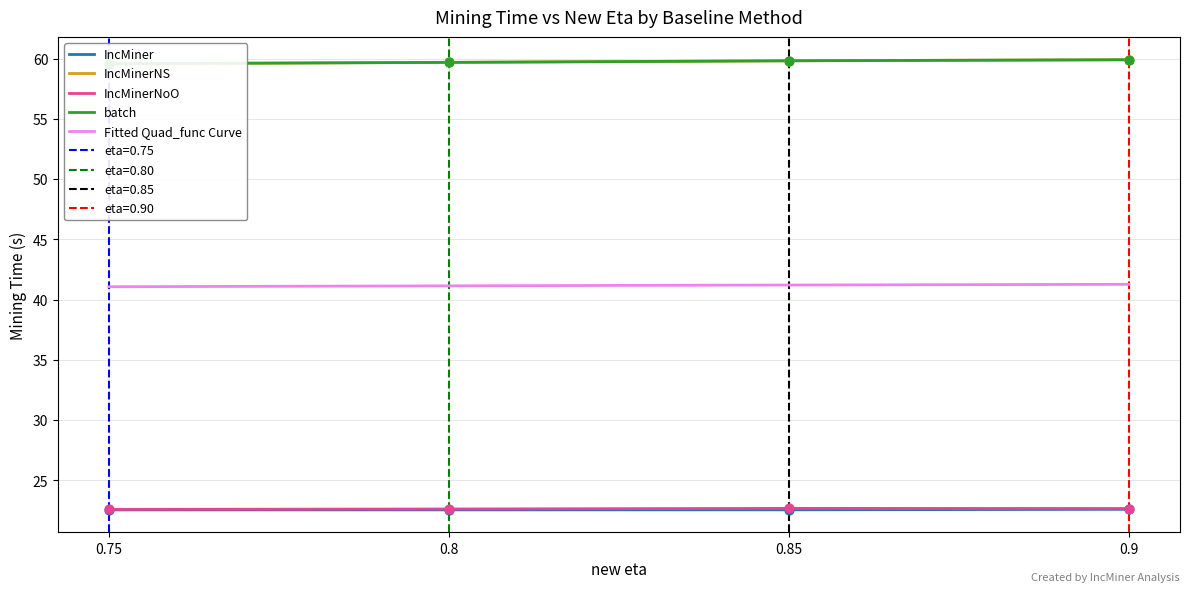

Which series reaches the minimum Y coordinate?

IncMiner